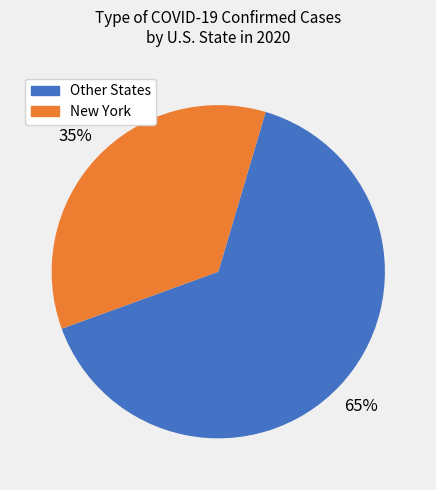

To the nearest percent, what is the average slice percentage?

50%